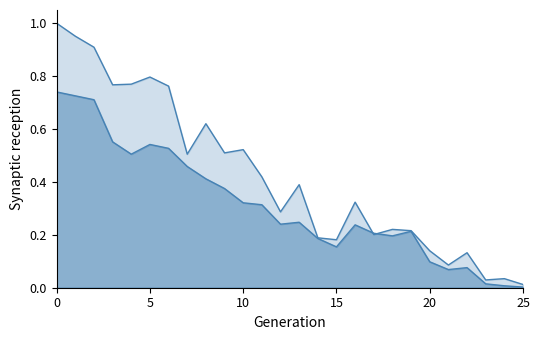

Does the chart have visible grid lines?

No